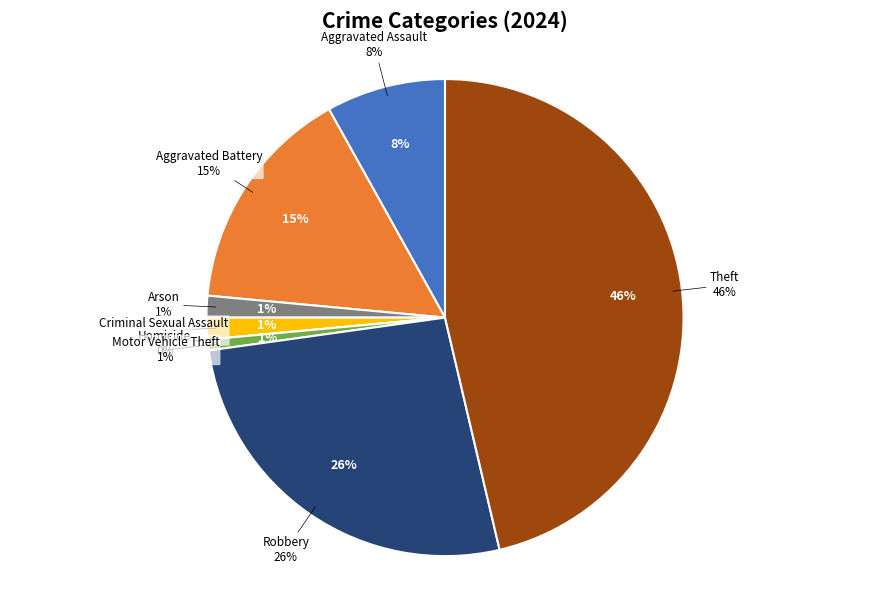

Is it true that Theft is 57% of the pie?

False